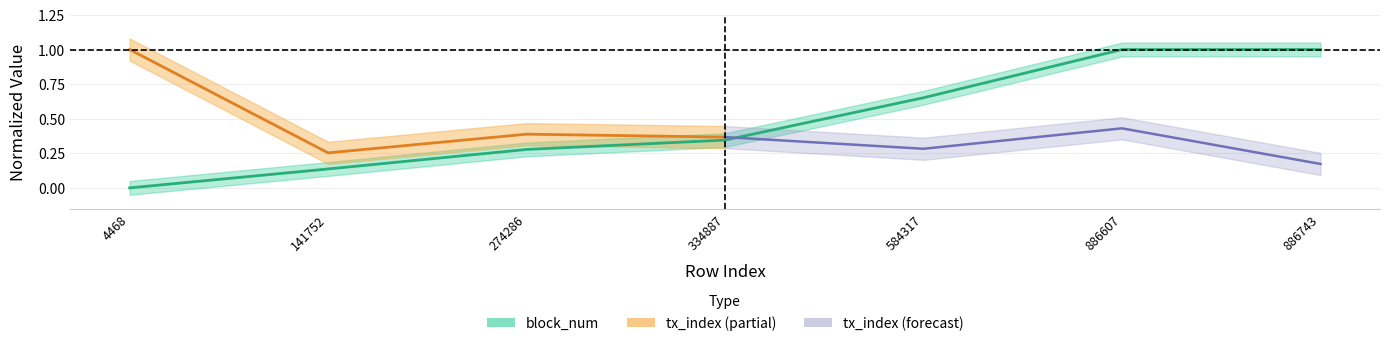

List the labels in order of value, largest first.

886743, 886607, 584317, 334887, 274286, 141752, 4468